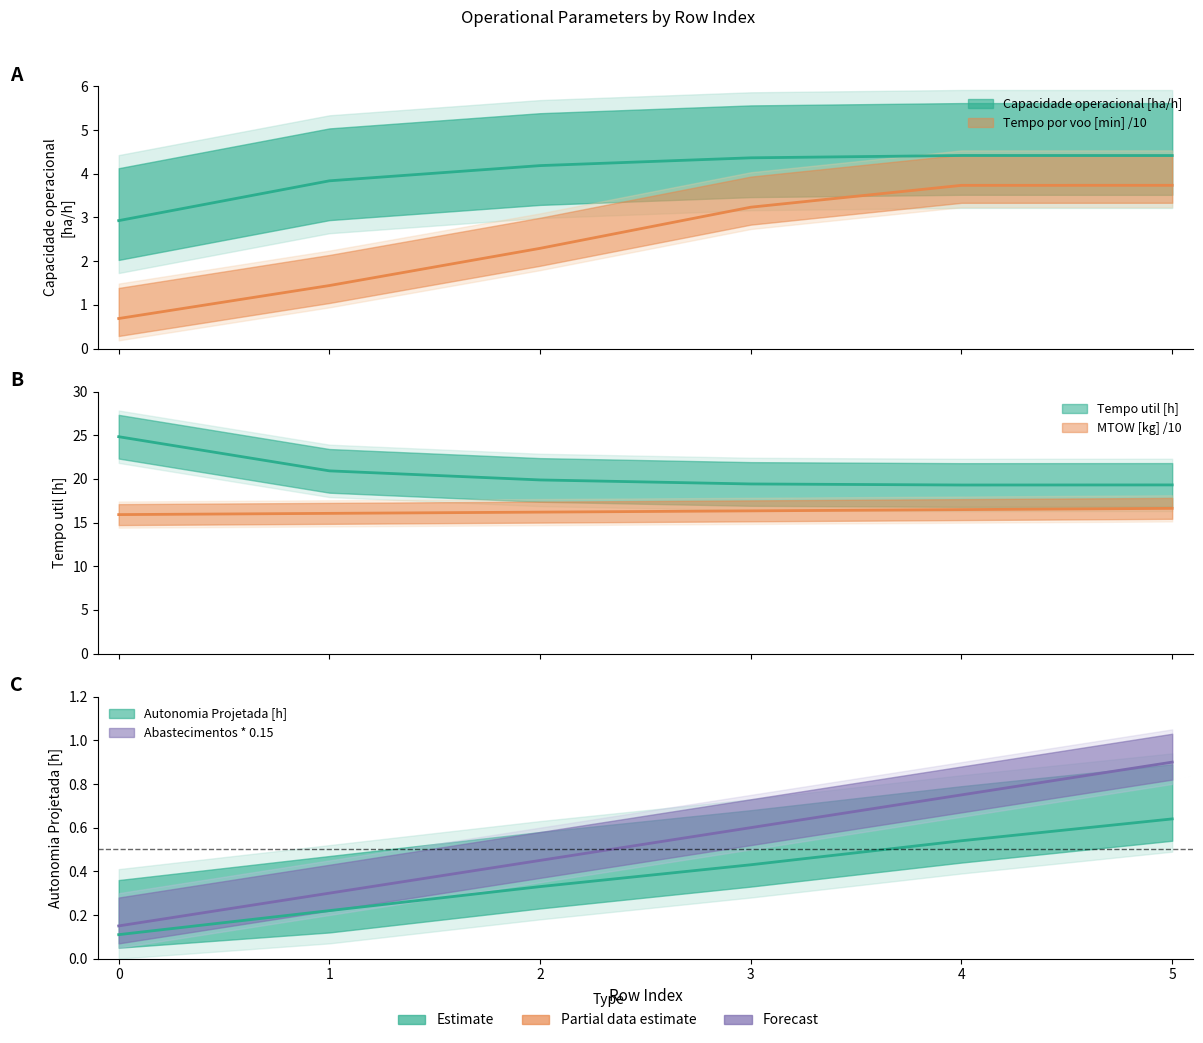

Is the value of MTOW [kg] at 3 greater than the value of Autonomia Projetada [h] at 2?

Yes